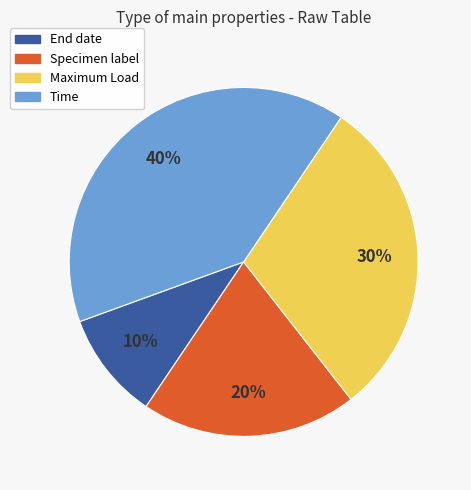

Rank the categories by value from highest to lowest.

Time, Maximum Load, Specimen label, End date